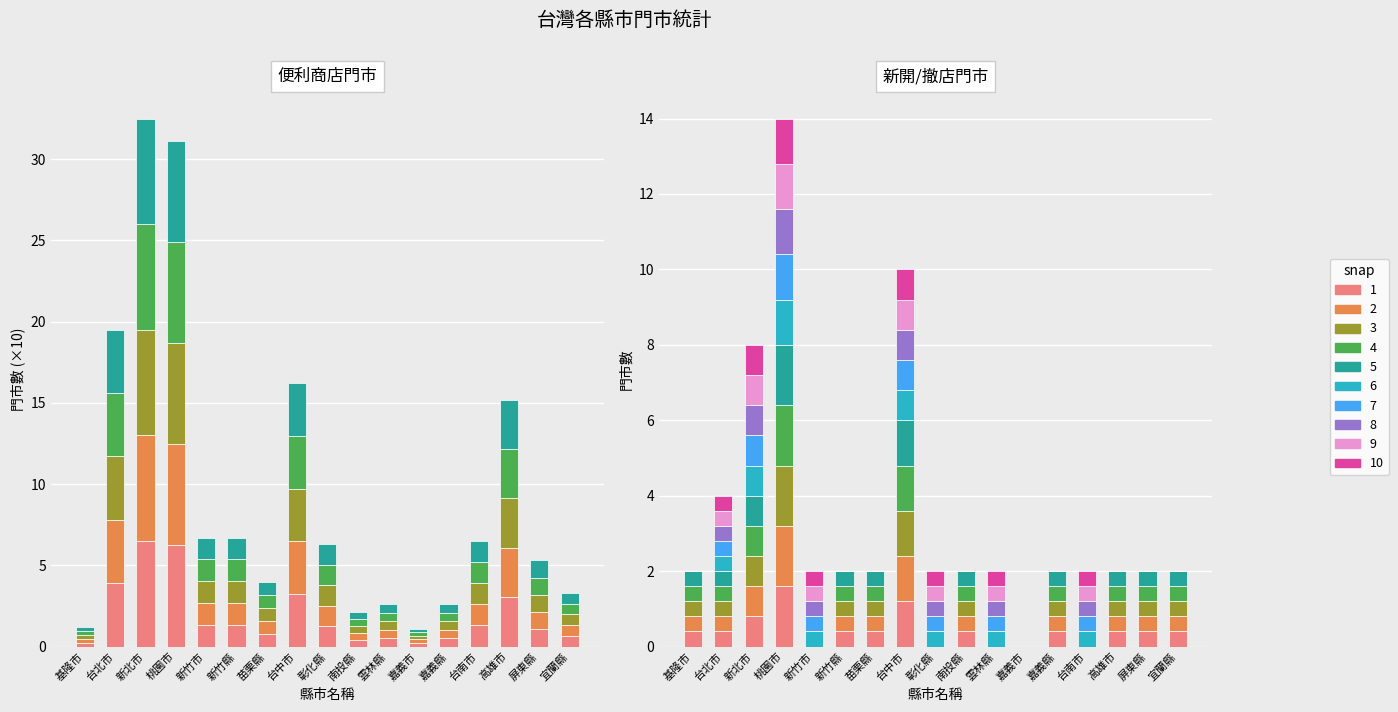

What is the label of the 7th bar from the right?

雲林縣